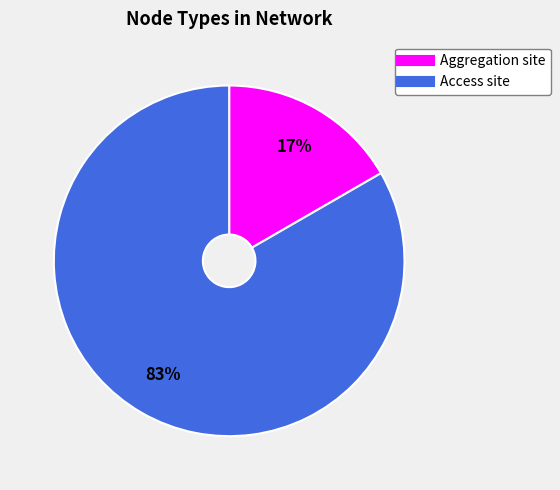

Which slice represents more than half of the pie?

Access site